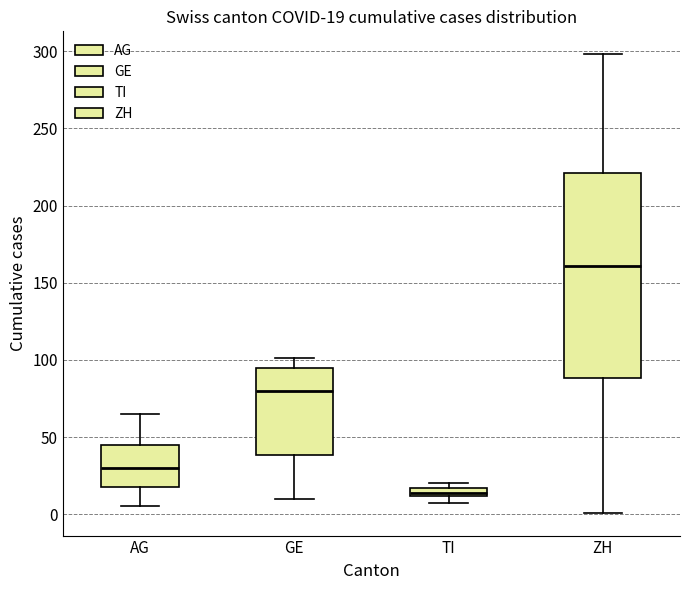

Which box is the tallest, from its lower edge to its upper edge?

ZH